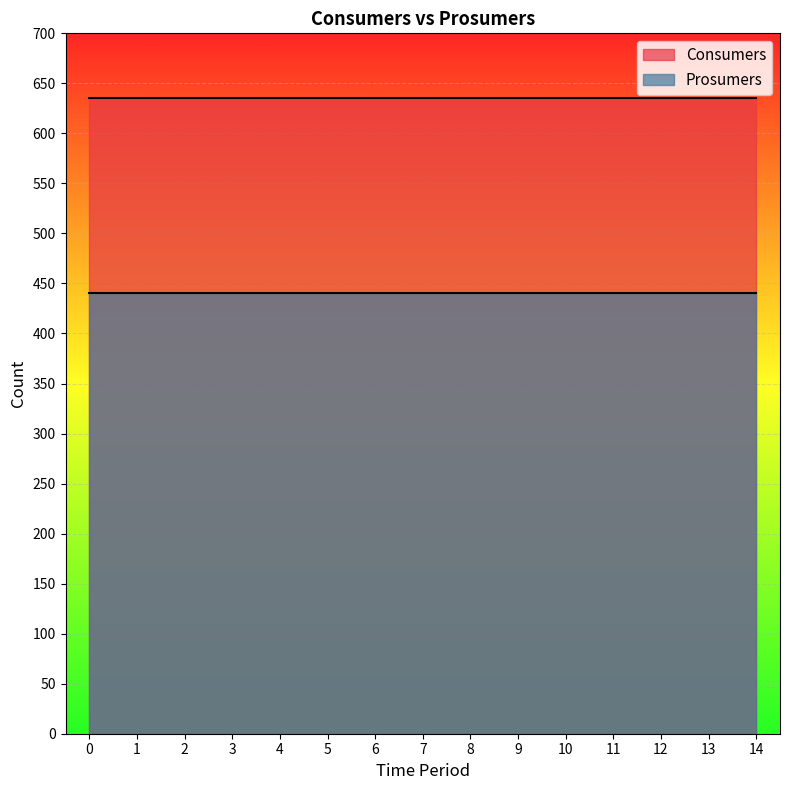

The Consumers series shows 635 at 6. True or false?

True